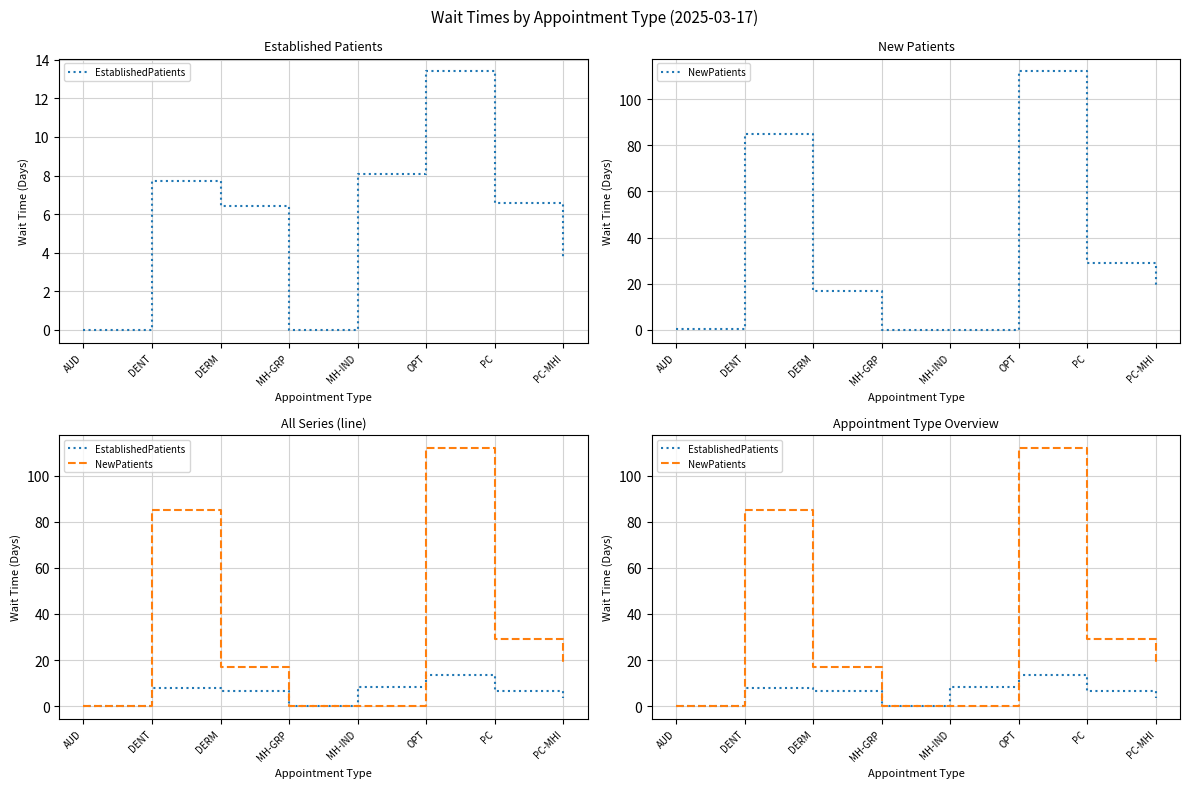

At how many categories does at least one series exceed 111?

1